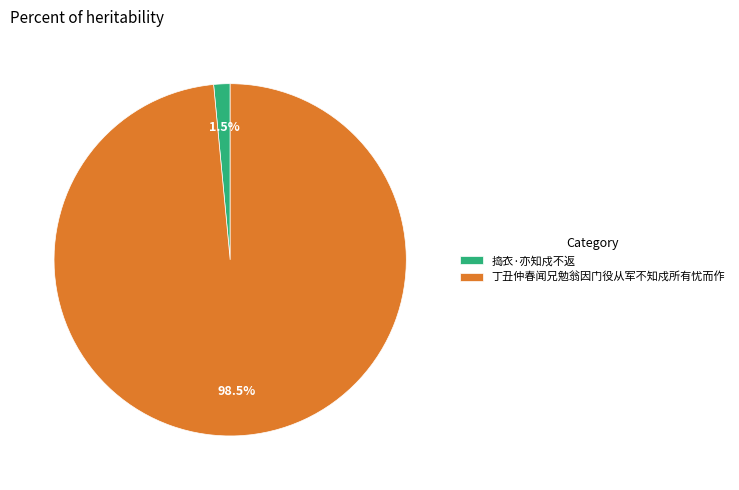

How many slices are in this pie chart?

2